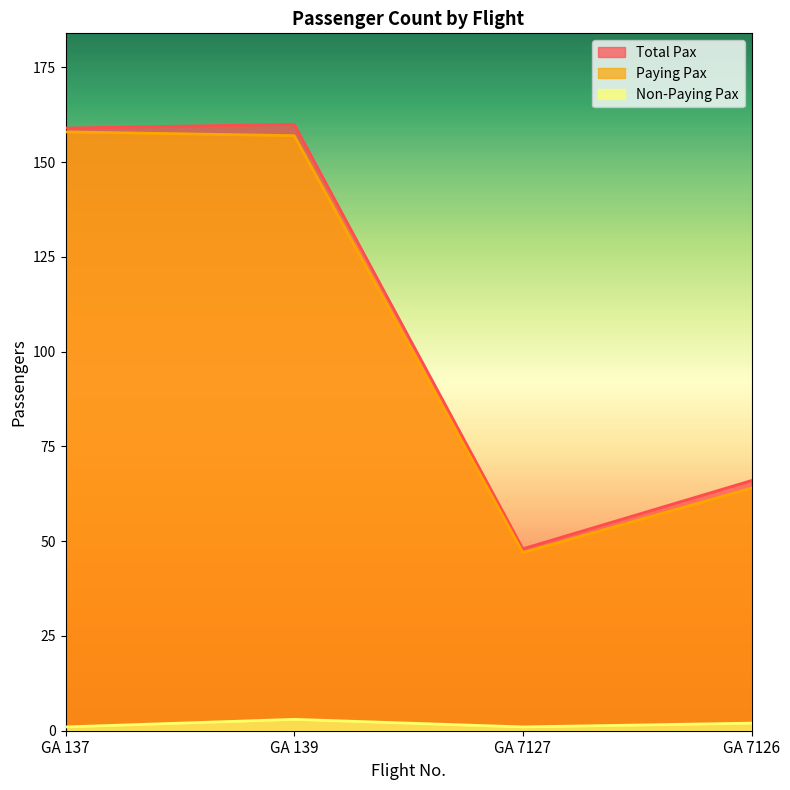

Reading left to right, extract all data points from this chart.

Paying Pax: GA 137=158	GA 139=157	GA 7127=47	GA 7126=64
Non-Paying Pax: GA 137=1	GA 139=3	GA 7127=1	GA 7126=2
Total Pax: GA 137=159	GA 139=160	GA 7127=48	GA 7126=66